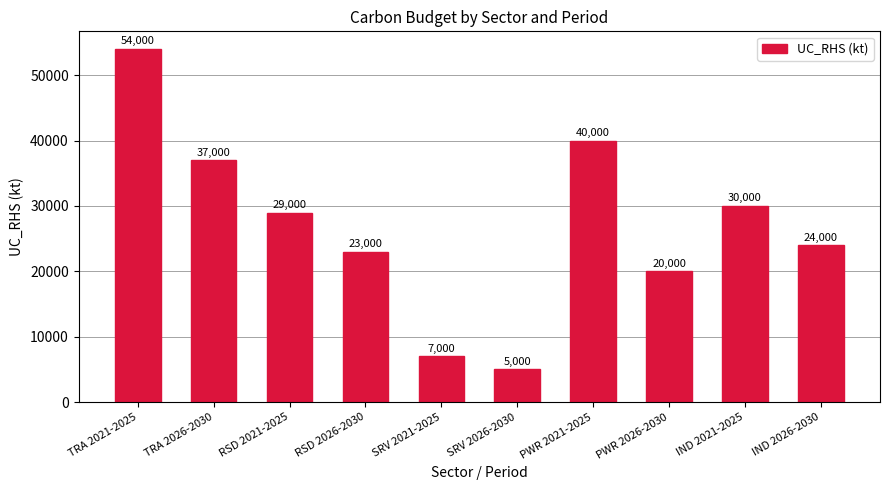

What is the change in value from PWR 2021-2025 to PWR 2026-2030?

-20000